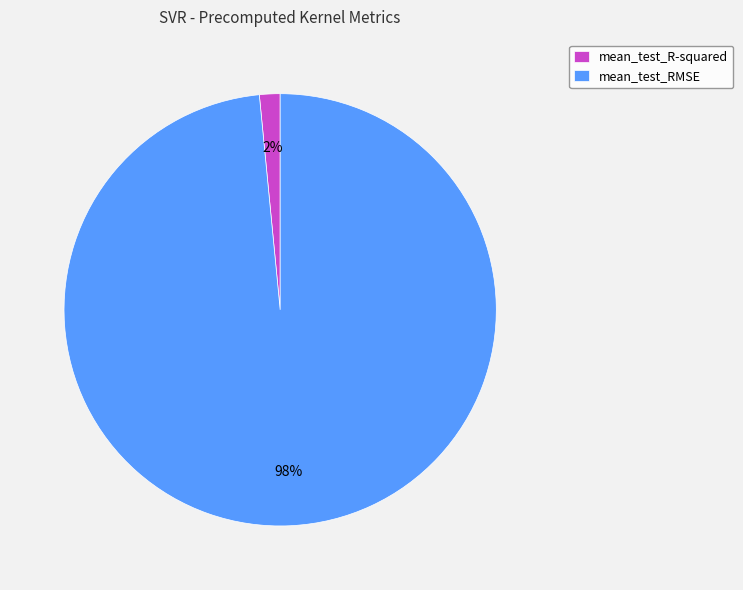

What is the majority slice?

mean_test_RMSE